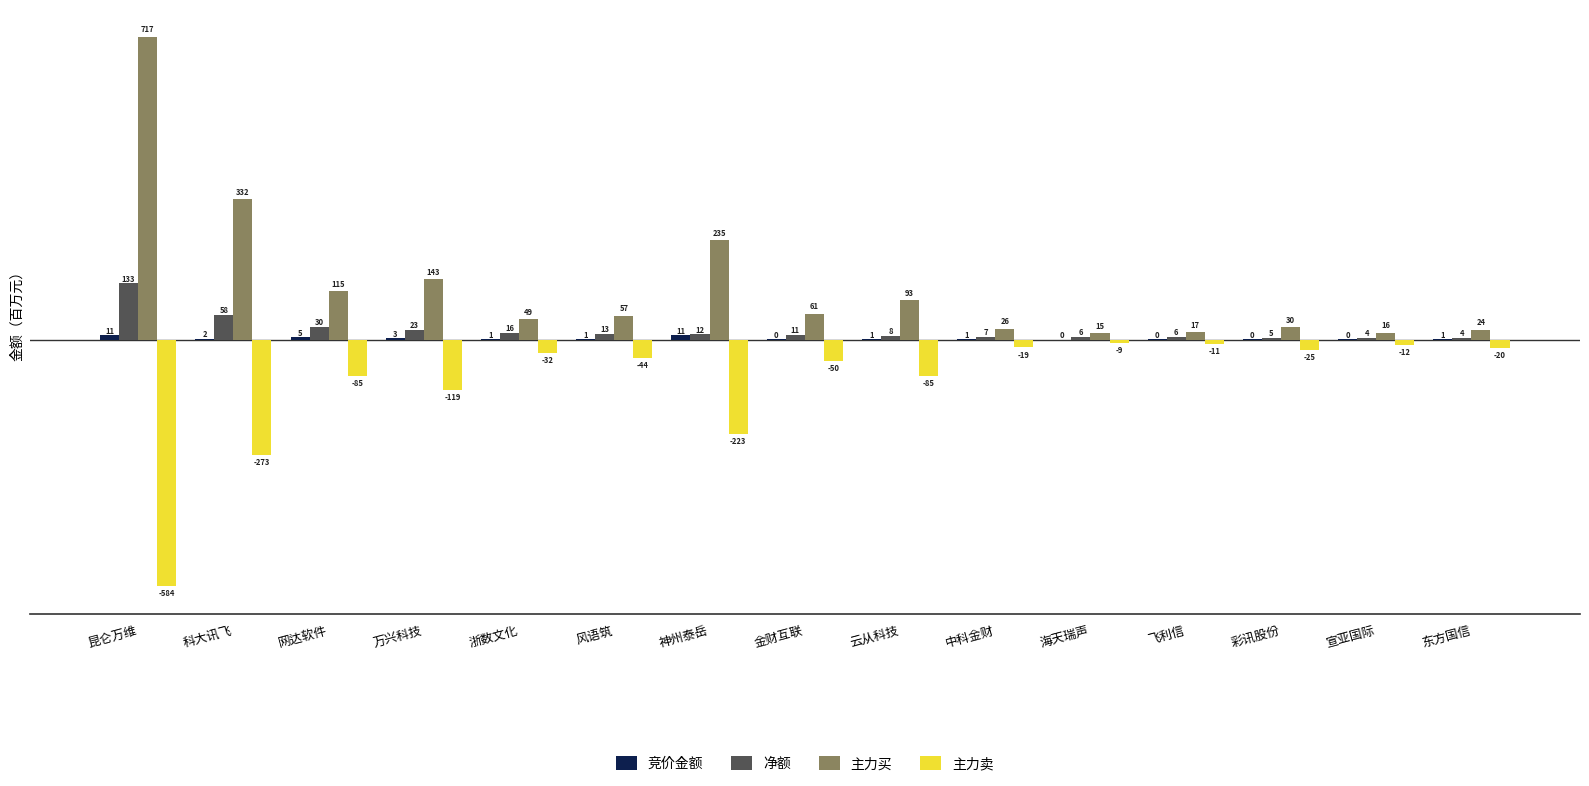

The value of 净额 at 金财互联 is 5.4. True or false?

False